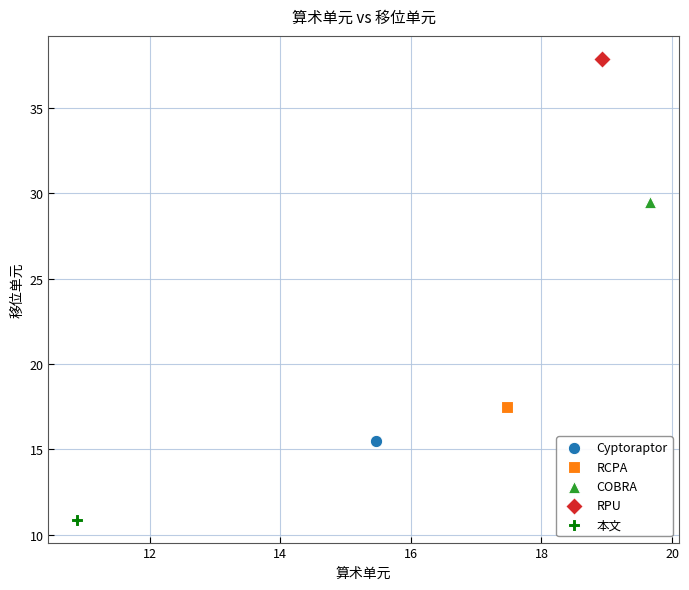

What are all the series names shown in the legend?

Cyptoraptor, RCPA, COBRA, RPU, 本文